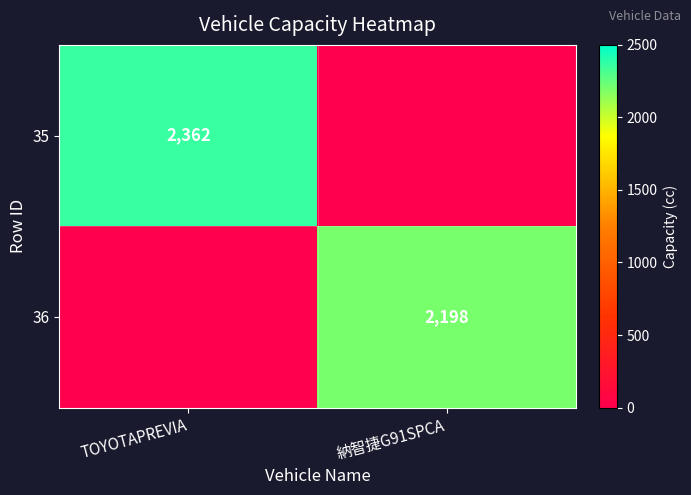

The value of 35 at TOYOTAPREVIA is 948. True or false?

False